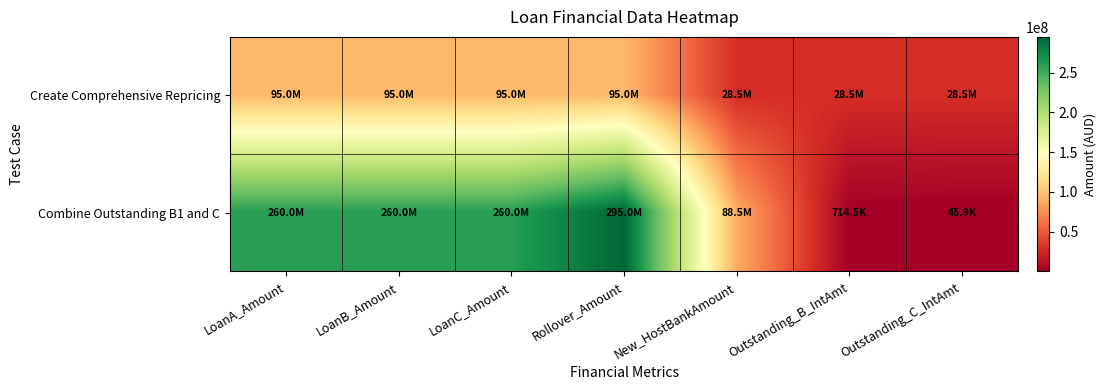

Reading right to left, transcribe all the data shown in this chart.

Create Comprehensive Repricing: Outstanding_C_IntAmt=28500000.0	Outstanding_B_IntAmt=28500000.0	New_HostBankAmount=28500000.0	Rollover_Amount=95000000.0	LoanC_Amount=95000000.0	LoanB_Amount=95000000.0	LoanA_Amount=95000000.0
Combine Outstanding B1 and C: Outstanding_C_IntAmt=45926.7	Outstanding_B_IntAmt=714465.8	New_HostBankAmount=88500000.0	Rollover_Amount=295000000.0	LoanC_Amount=260000000.0	LoanB_Amount=260000000.0	LoanA_Amount=260000000.0